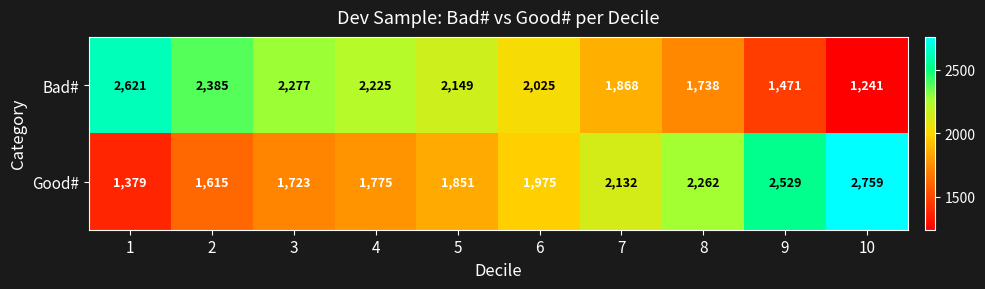

What is the highest value of the Bad# series?

2621